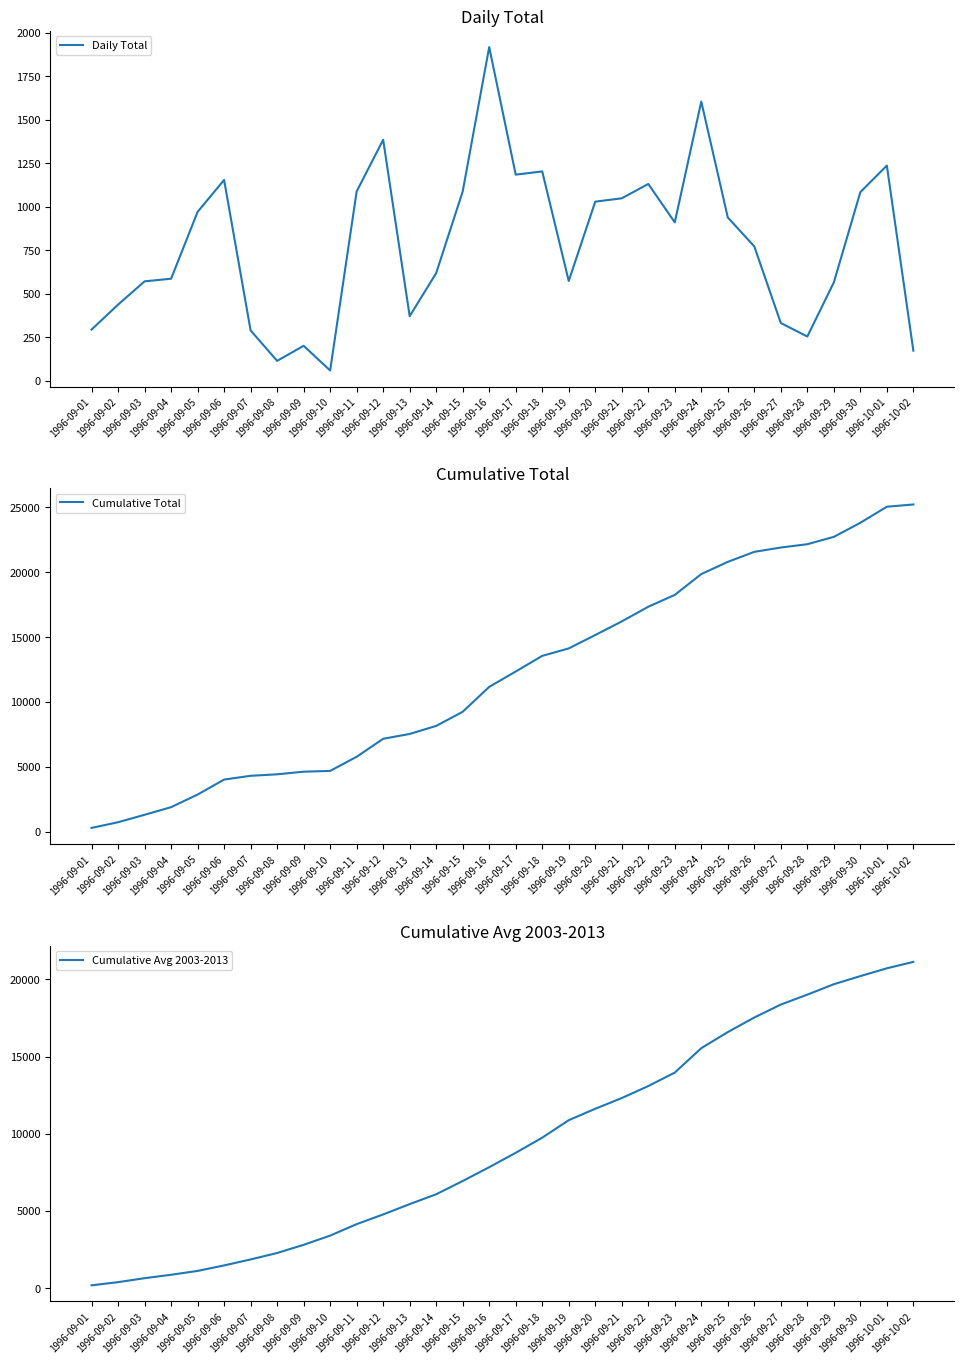

At which category does Daily Total reach its first local valley?

1996-09-08